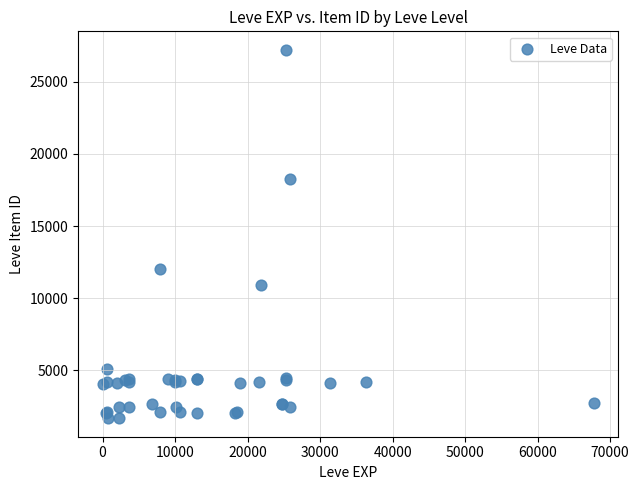

What Y value in the scatter plot is closest to 14448?

12018